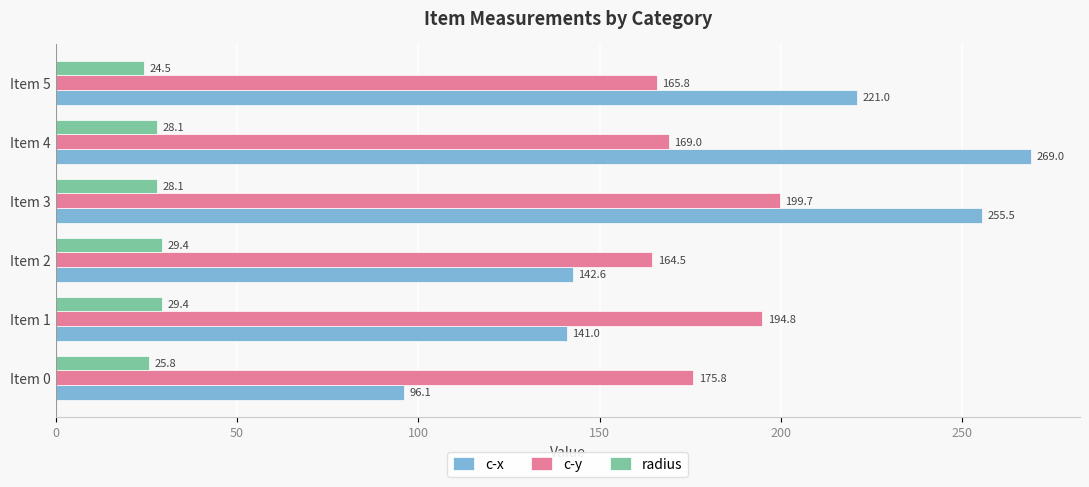

At how many categories does at least one series exceed 160?

6